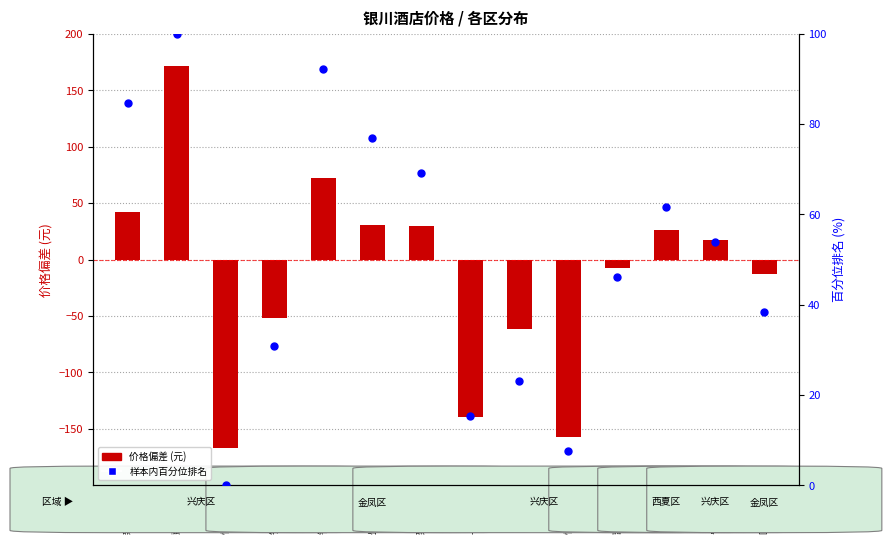

Which has a higher value, 怡莱精品 or 维也纳?

维也纳